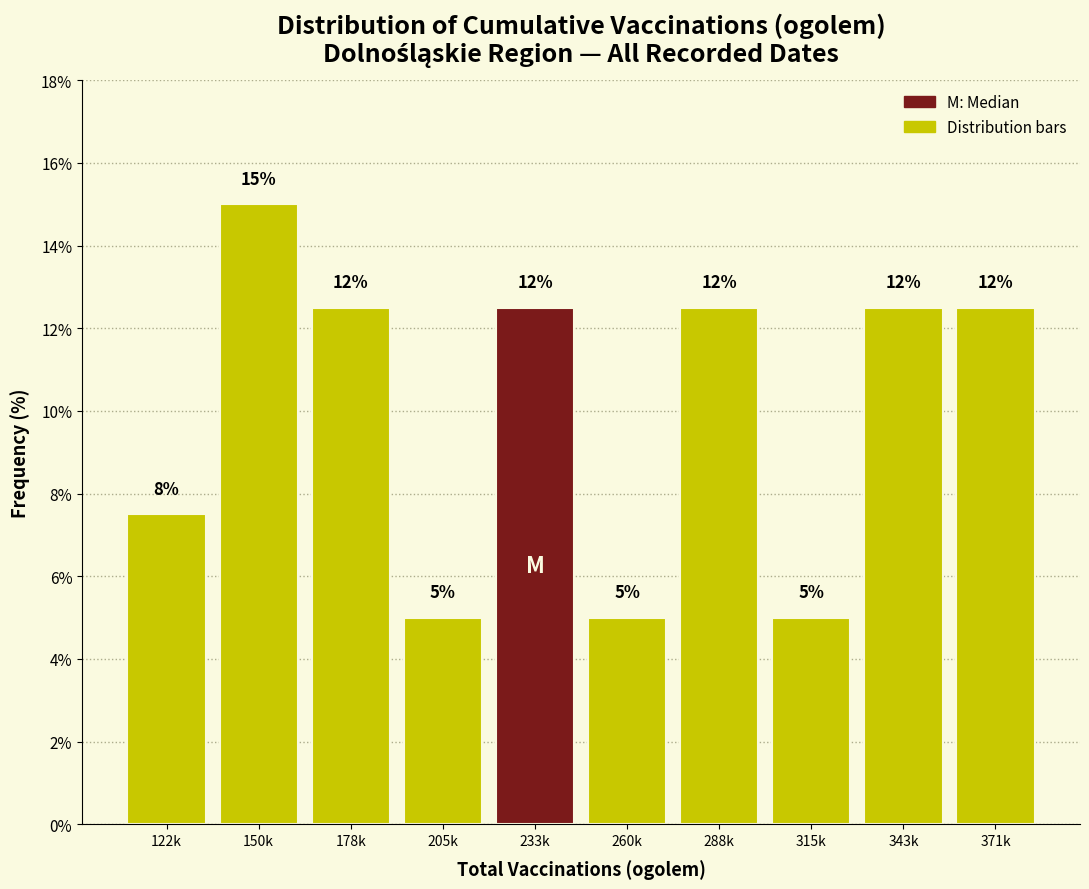

Are the bars horizontal?

No